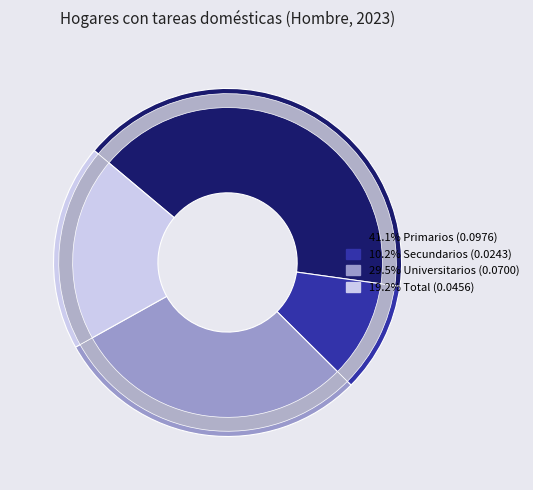

To the nearest percent, what percentage of the pie is Primarios?

41%